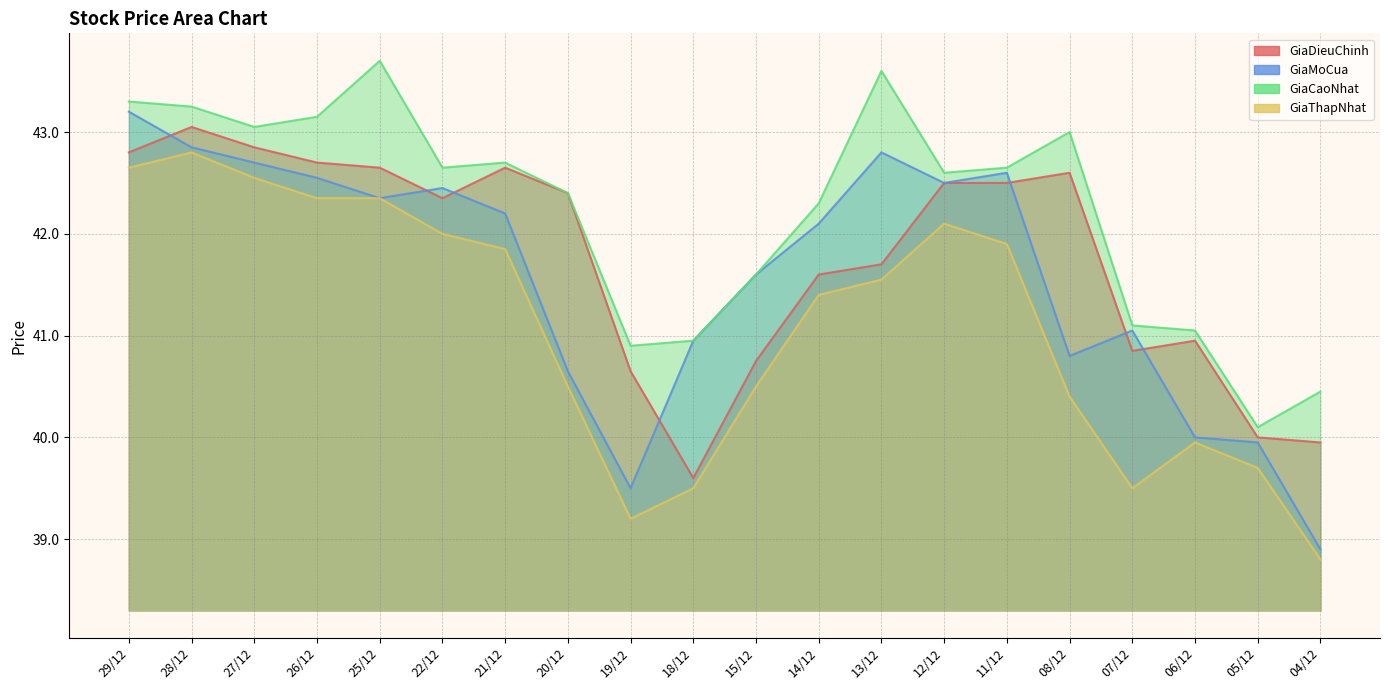

Which category has the highest value in the GiaThapNhat series?

28/12